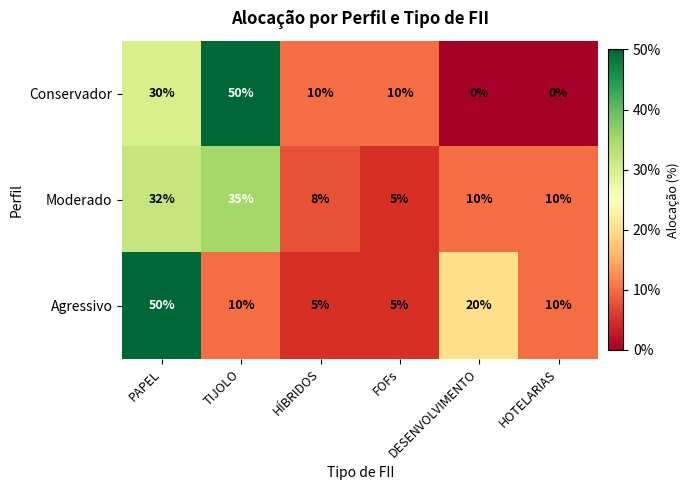

Which series has the widest spread of values?

Conservador